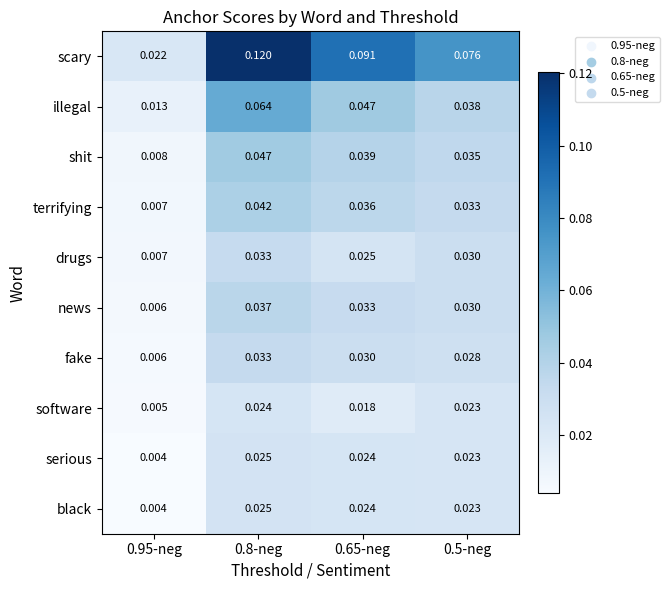

At which category does the chart reach its minimum across all series?

0.95-neg